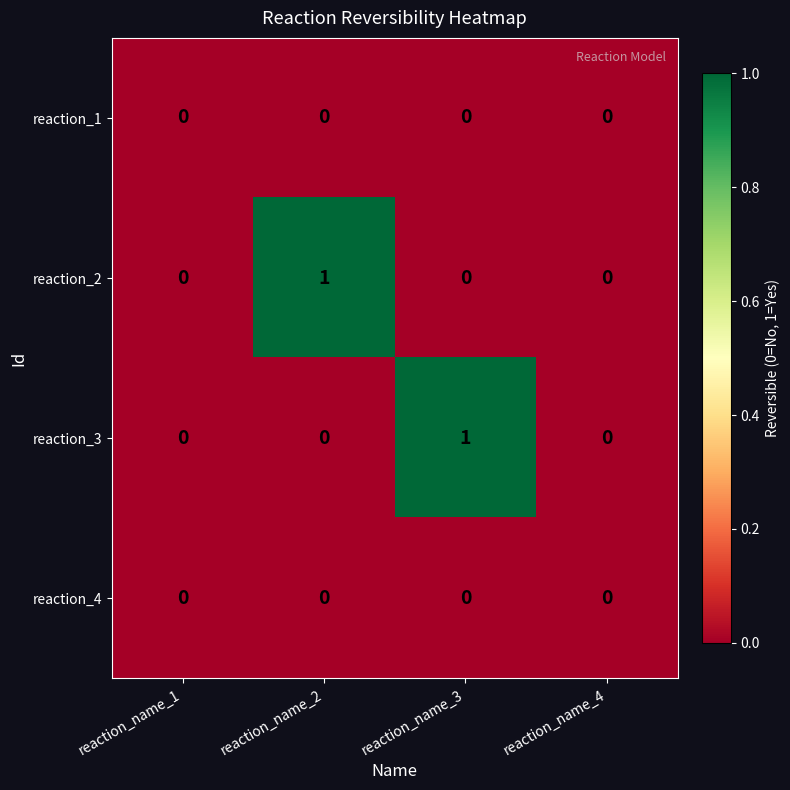

Reading left to right, list all the values displayed in this chart.

reaction_1: reaction_name_1=0	reaction_name_2=0	reaction_name_3=0	reaction_name_4=0
reaction_2: reaction_name_1=0	reaction_name_2=1	reaction_name_3=0	reaction_name_4=0
reaction_3: reaction_name_1=0	reaction_name_2=0	reaction_name_3=1	reaction_name_4=0
reaction_4: reaction_name_1=0	reaction_name_2=0	reaction_name_3=0	reaction_name_4=0